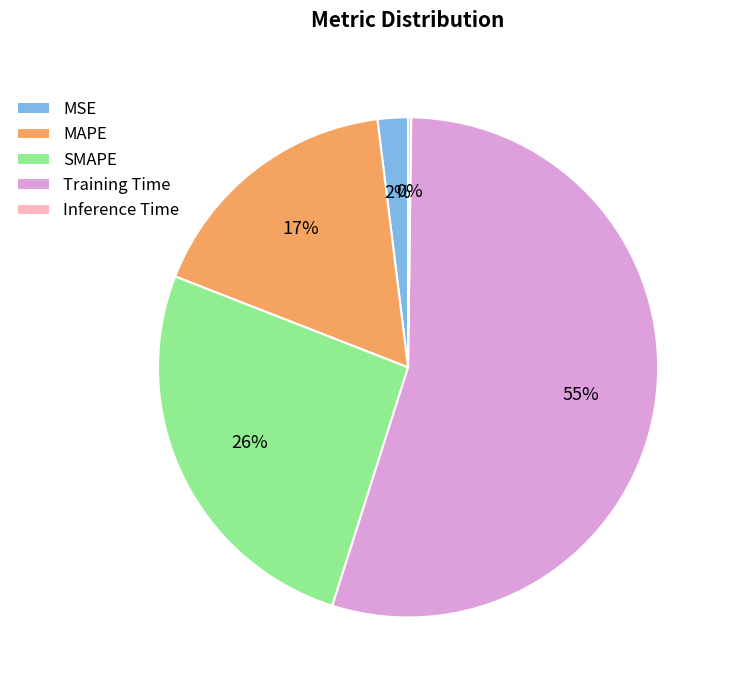

What percentage is the MSE slice, to the nearest percent?

2%